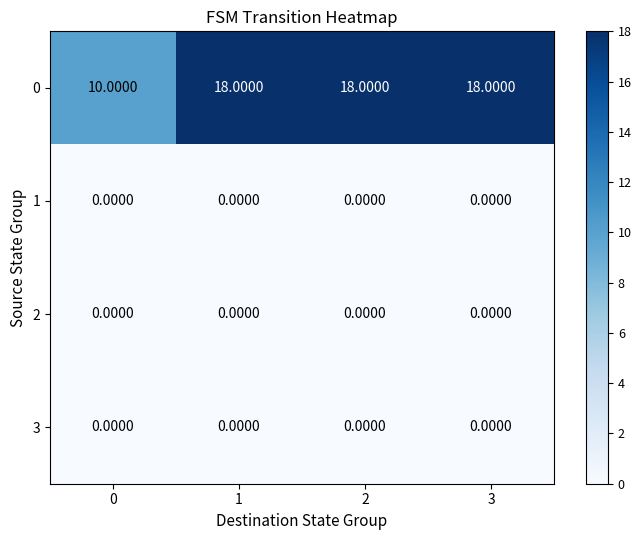

Which series has the largest total across all categories?

0